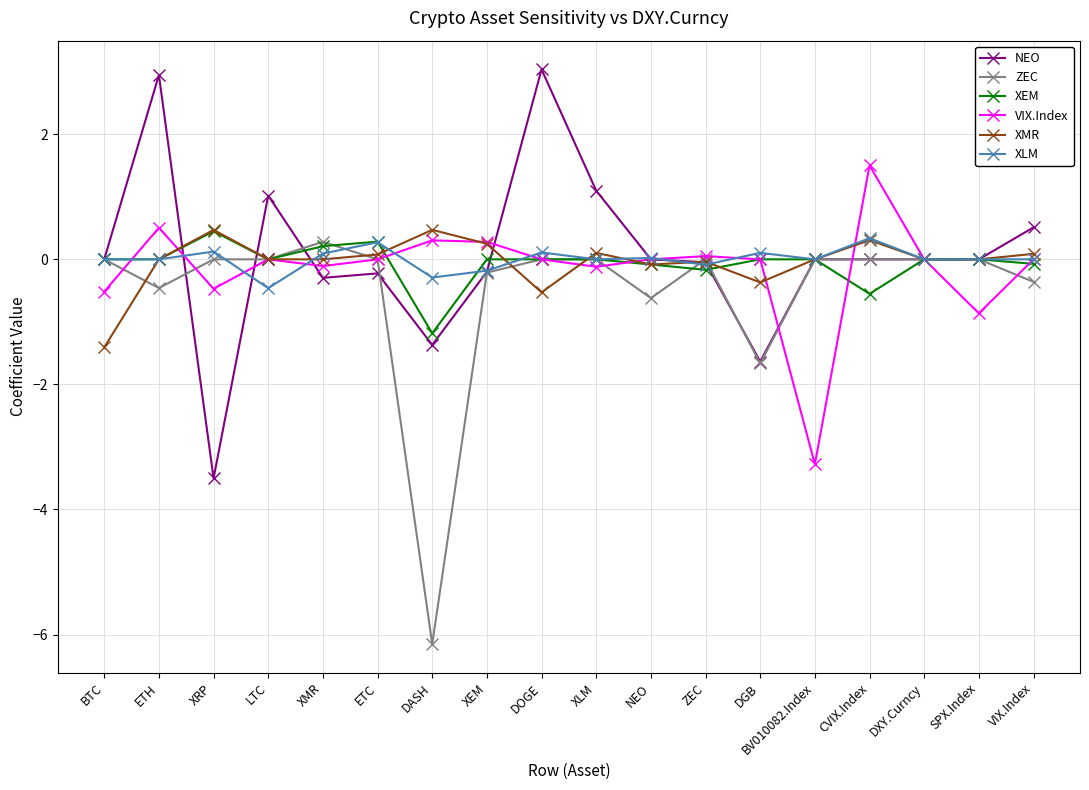

At how many categories does at least one series exceed -2?

18